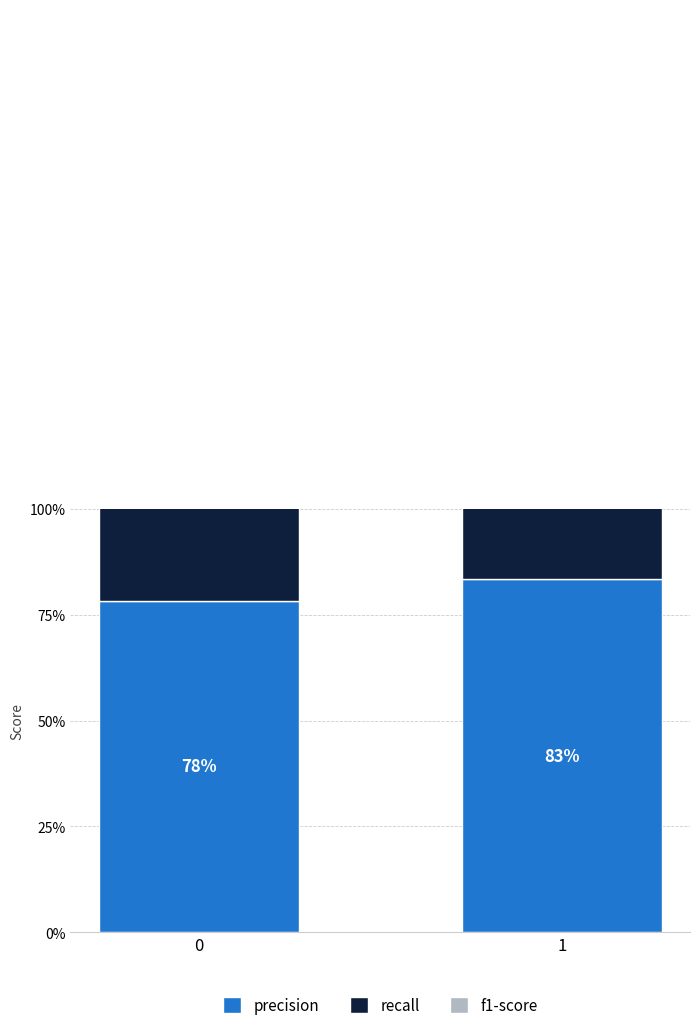

Rank the series by their maximum value, from lowest to highest.

precision, f1-score, recall